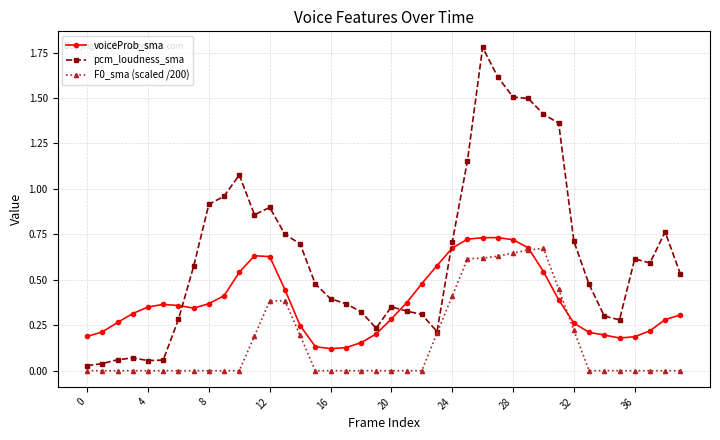

True or false: pcm_loudness_sma and voiceProb_sma cross at least once.

True